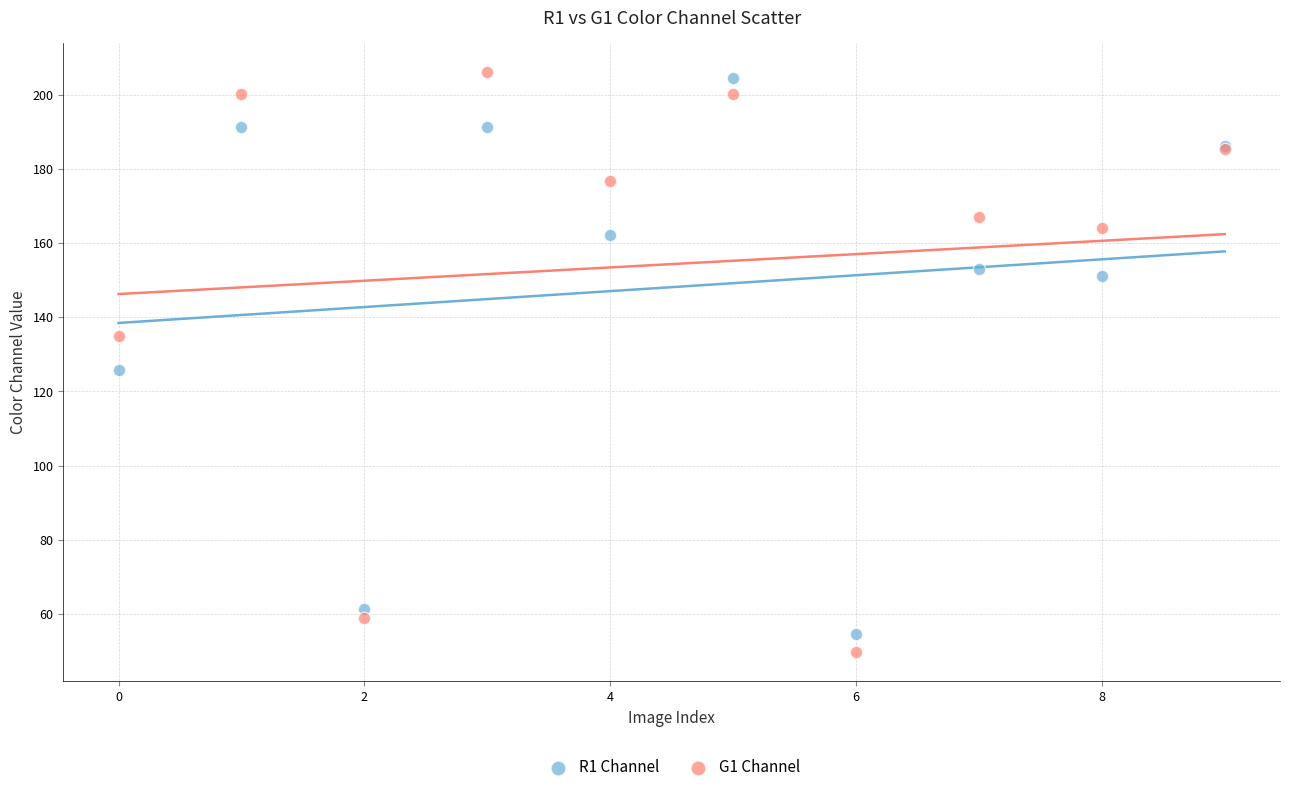

Which series has the largest Y range (max minus min)?

G1 Channel